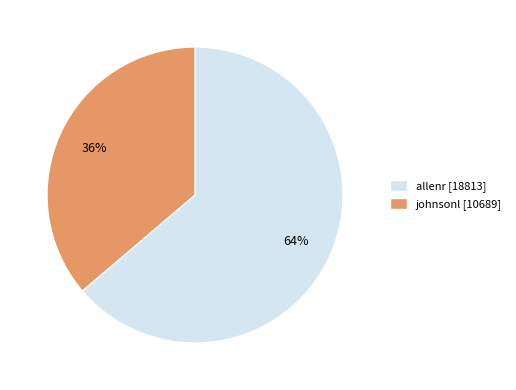

To the nearest percent, what is the difference between the johnsonl and allenr slice percentages?

28%